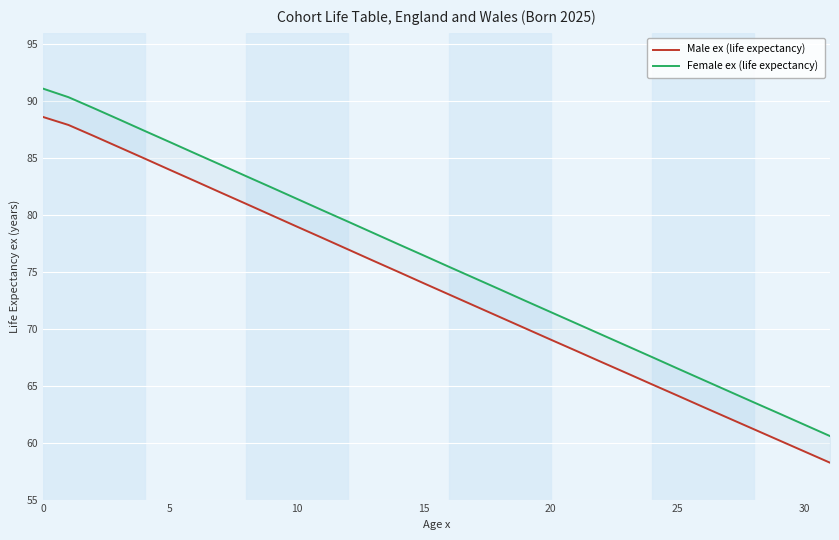

What is the difference between the maximum and minimum values in the Male ex (life expectancy) series?

30.4